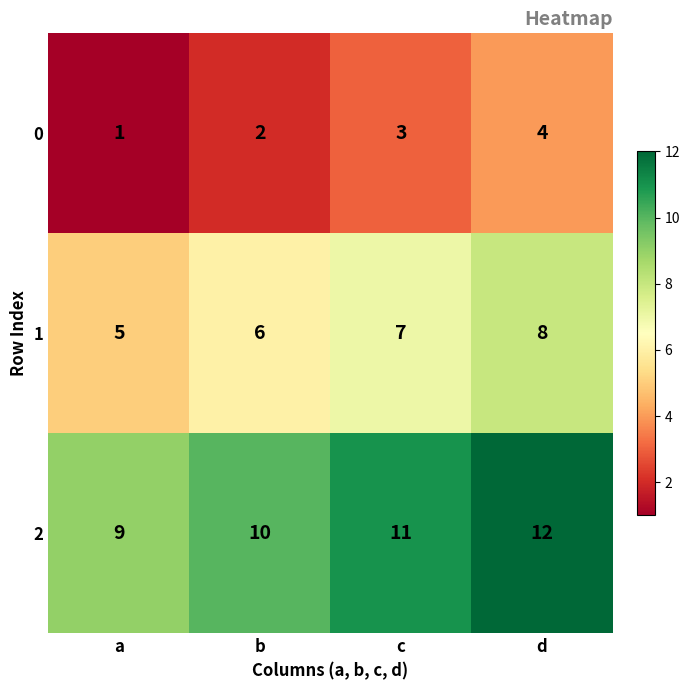

Count the 0 values in the range 2 to 4.

3